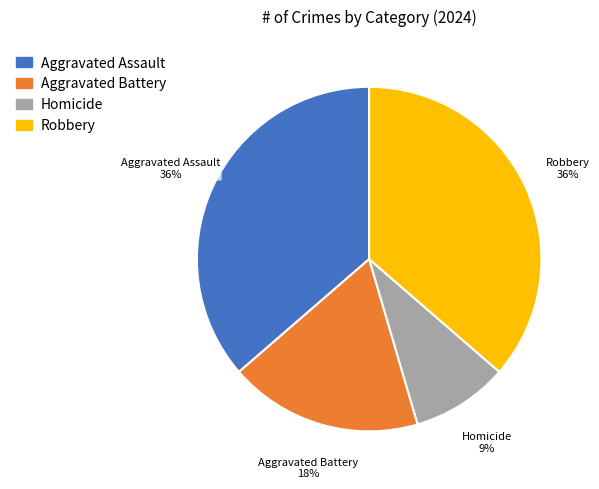

Count the number of slices in the pie.

4